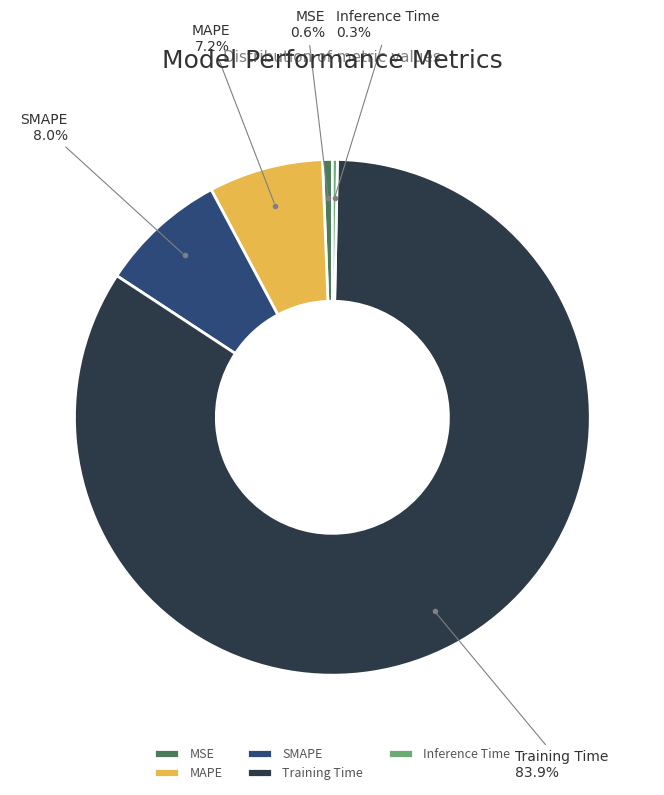

Is it true that Training Time is 84% of the pie?

True